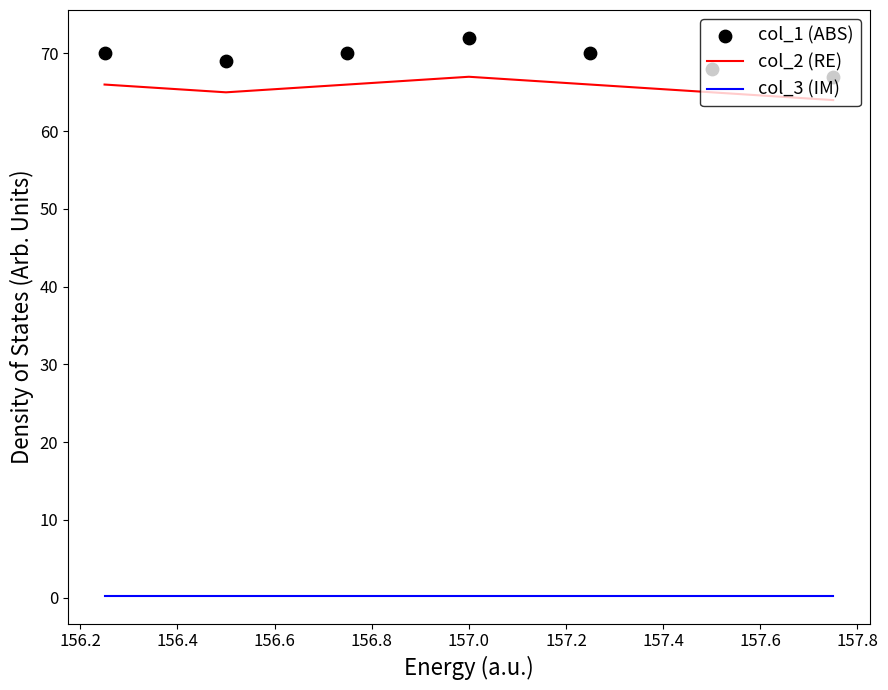

Which series contains the lowest Y value?

col_3 (IM)